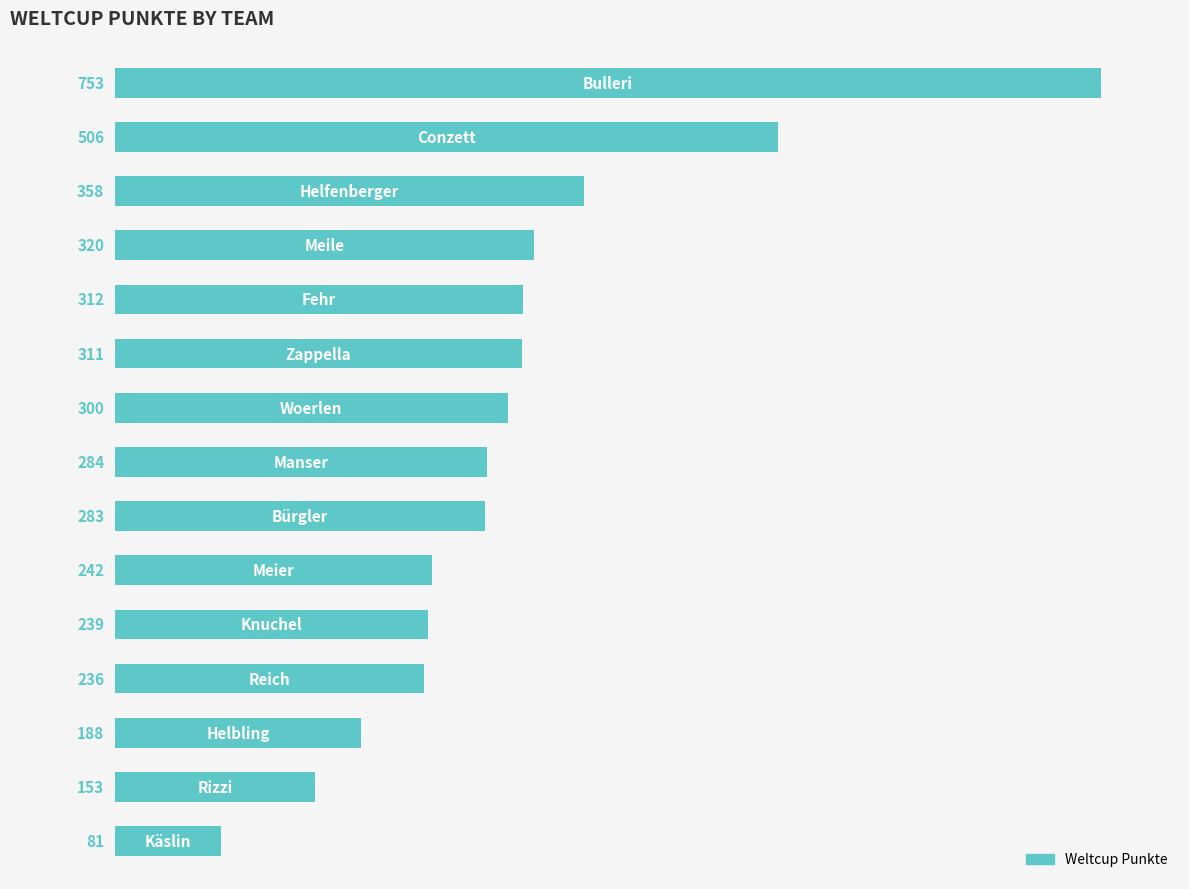

What is the smallest value displayed?

81